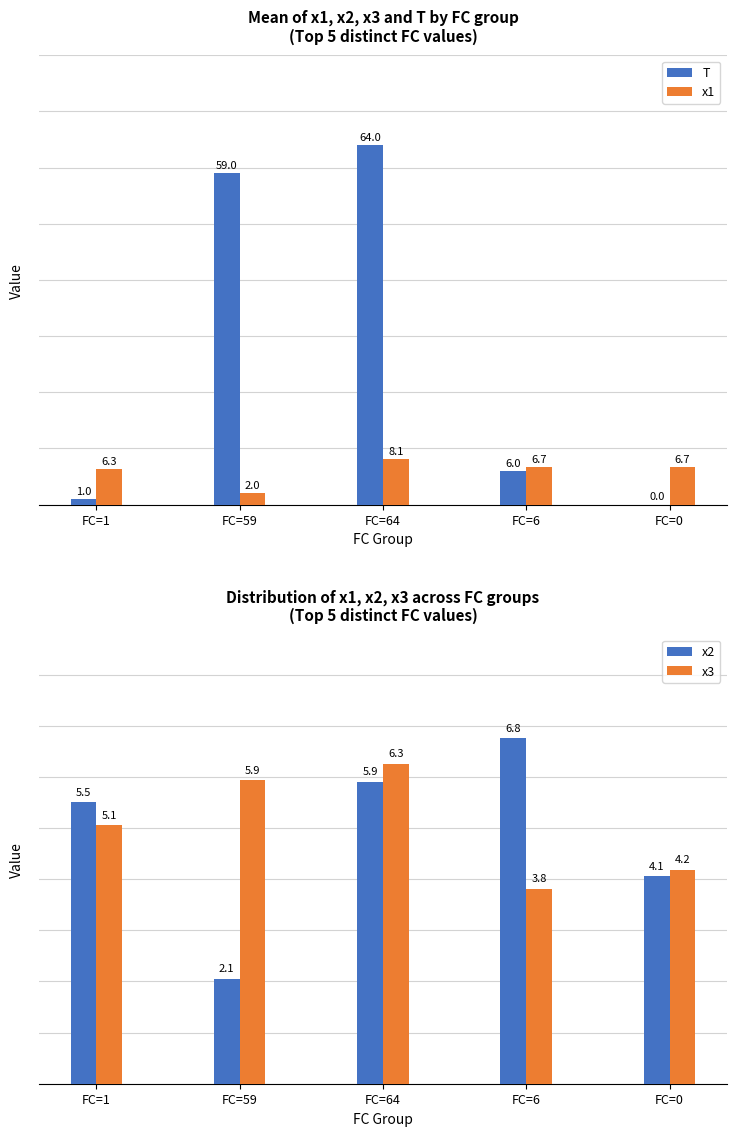

What is the difference between the maximum and minimum values in the T series?

64.0